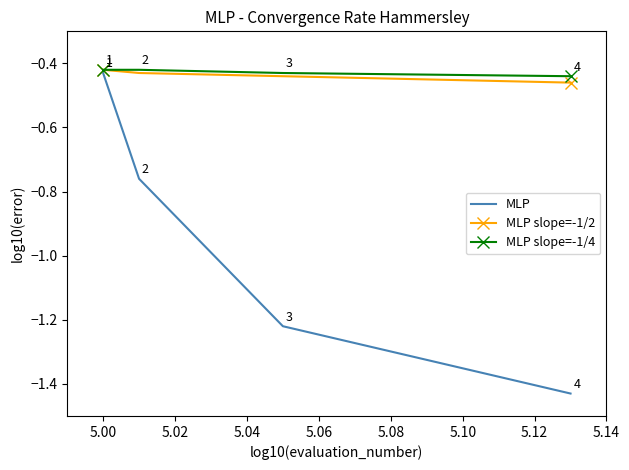

Which series has the widest spread of values?

MLP